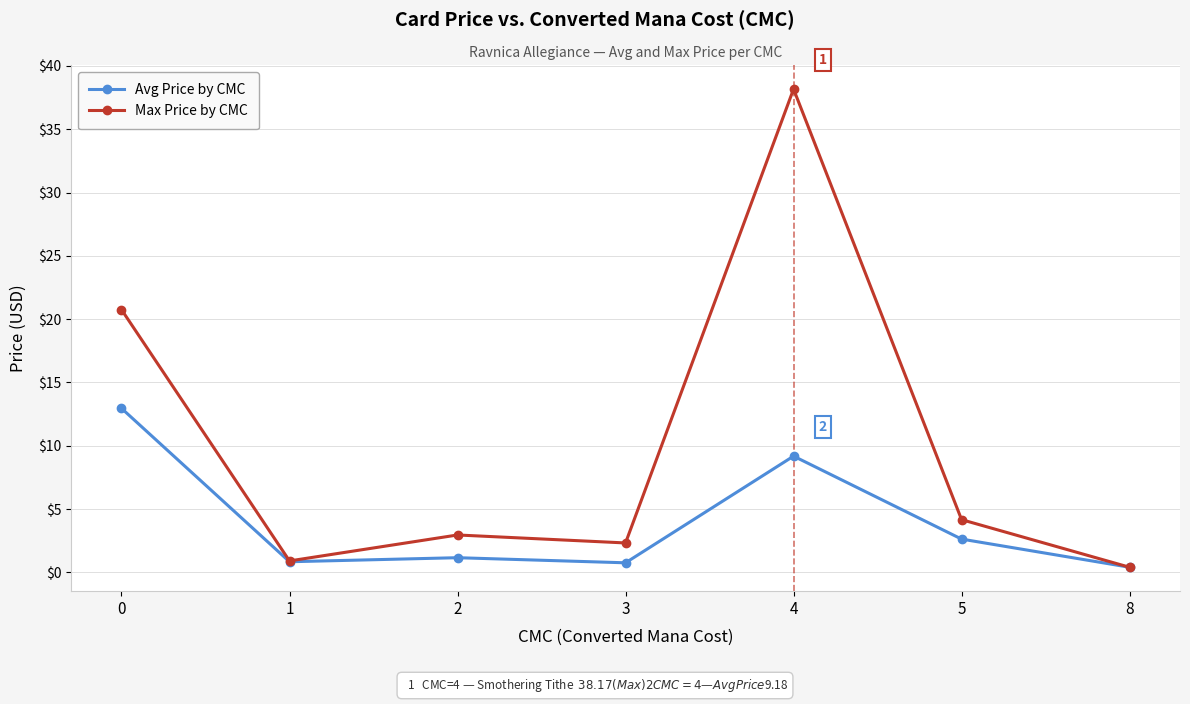

Which series has the largest total across all categories?

Max Price by CMC